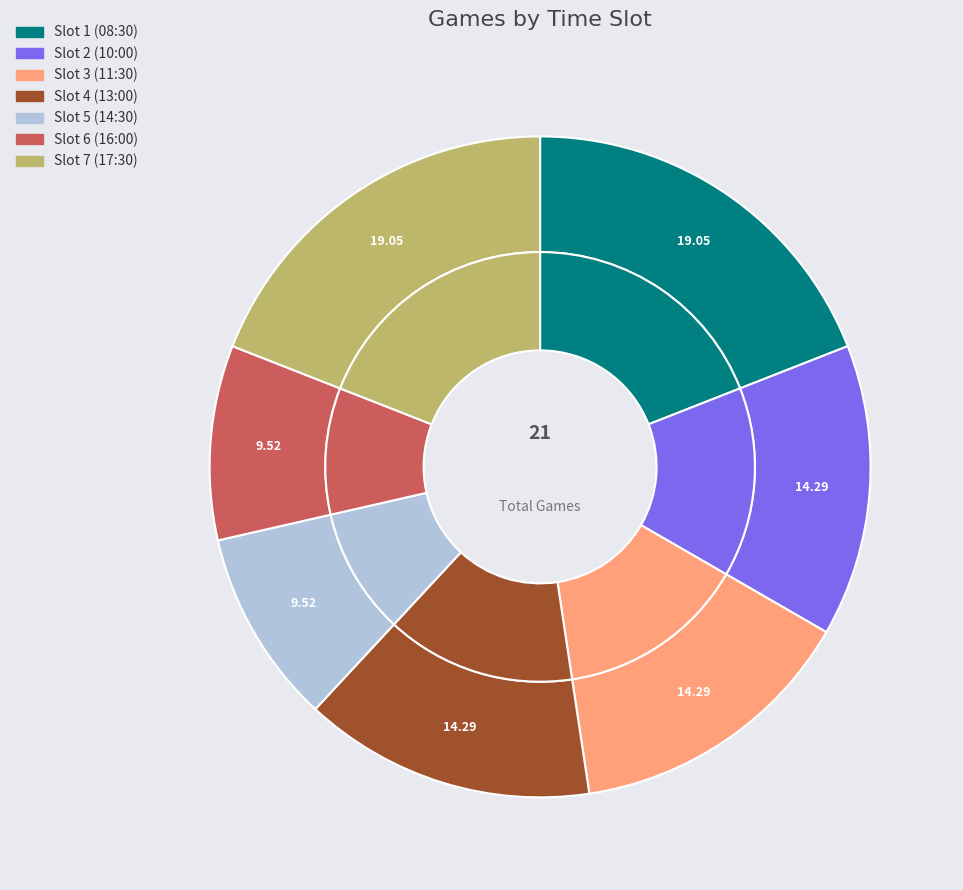

Which category has the biggest portion of the pie?

Slot 1